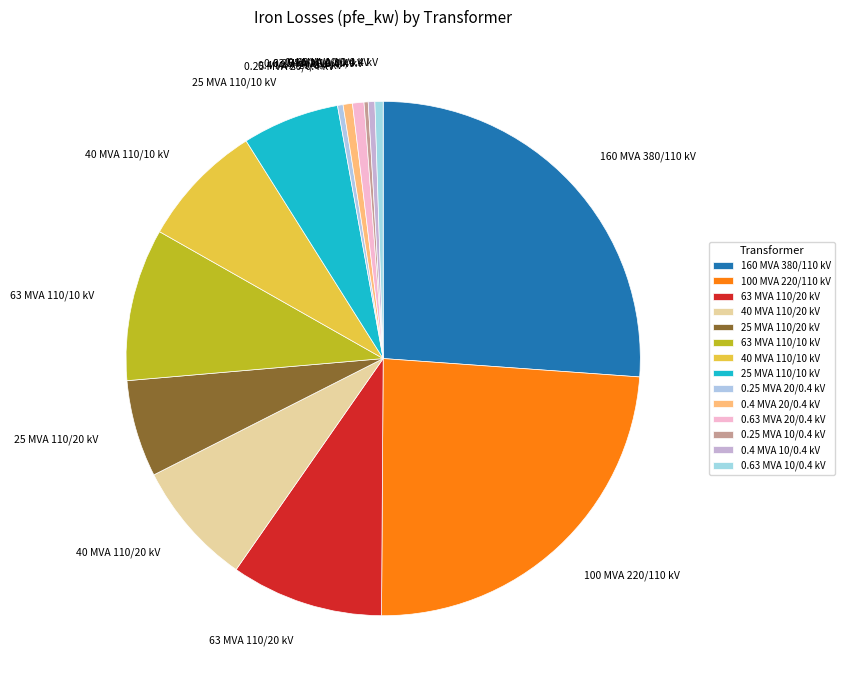

Which category has the biggest portion of the pie?

160 MVA 380/110 kV